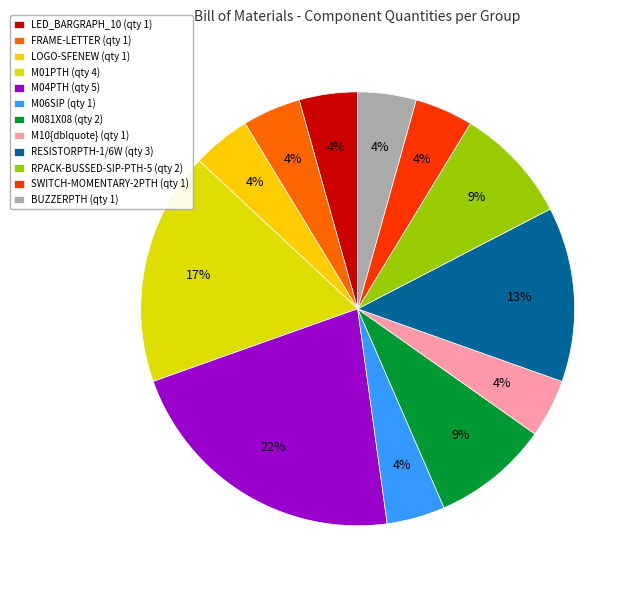

The M10{dblquote} slice represents 14% of the pie. True or false?

False